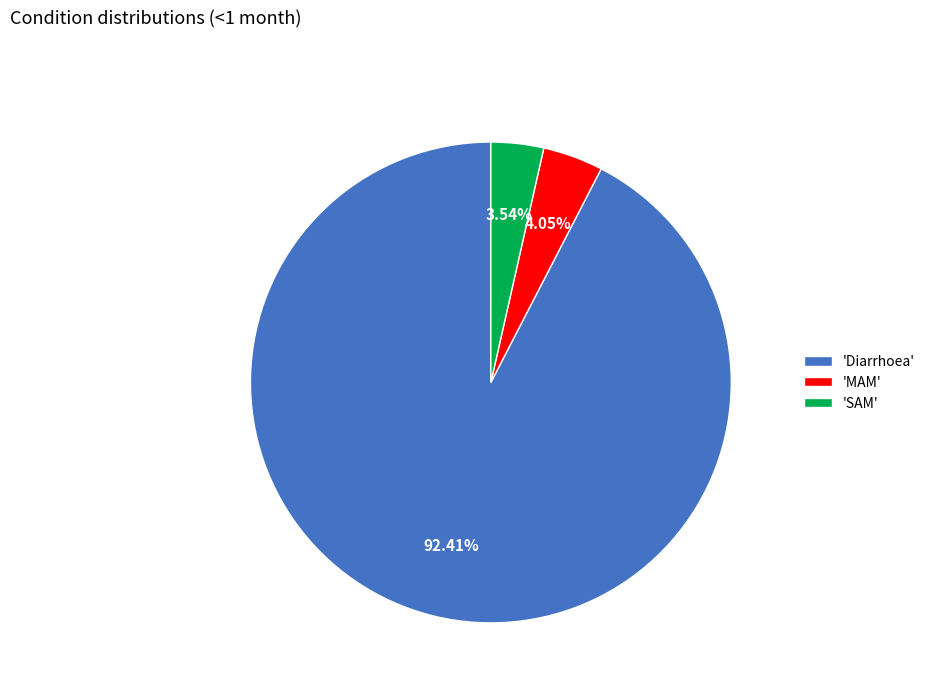

To the nearest percent, what is the average slice percentage?

33%